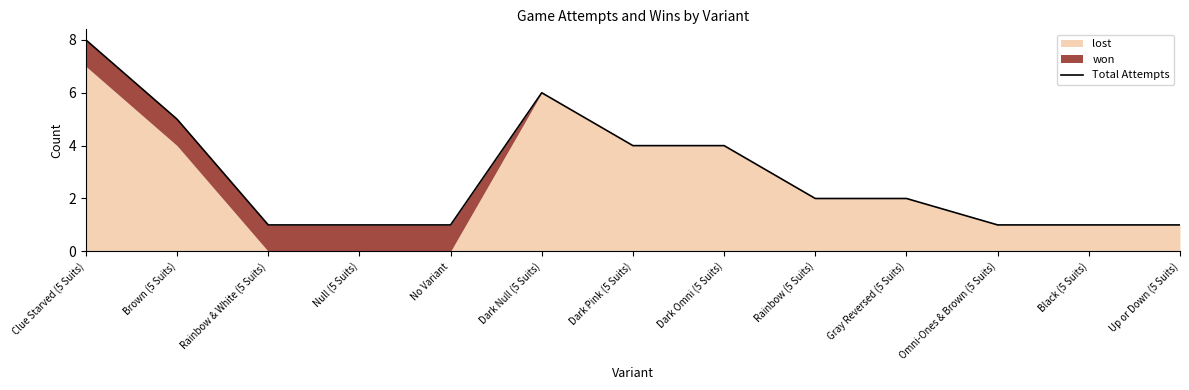

Which label corresponds to the smallest value in the chart?

Rainbow & White (5 Suits)